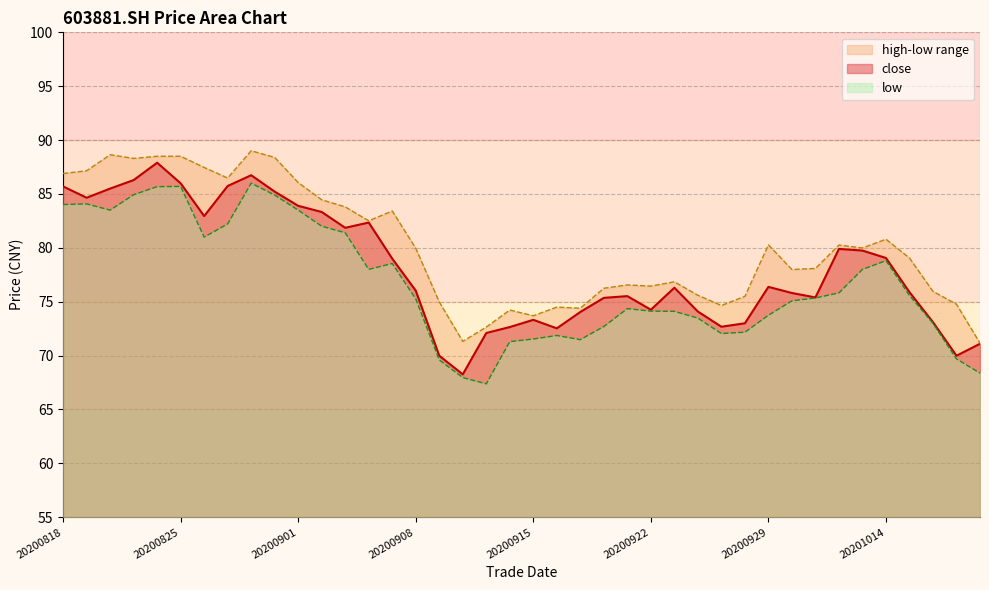

At which label does high reach its minimum?

20201020